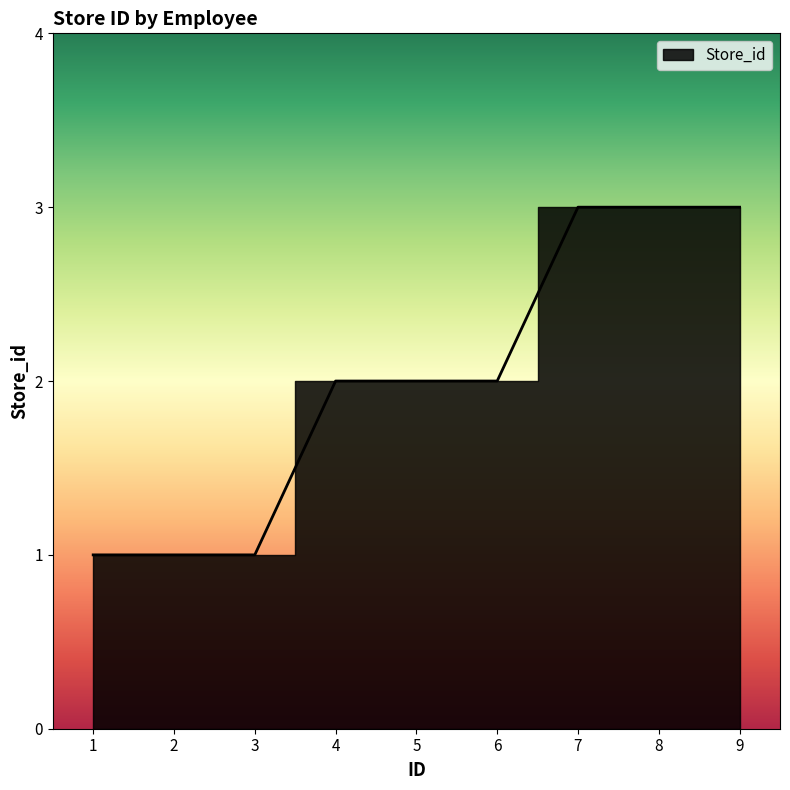

Approximately how many times larger is the value at 2 compared to 5?

0.5